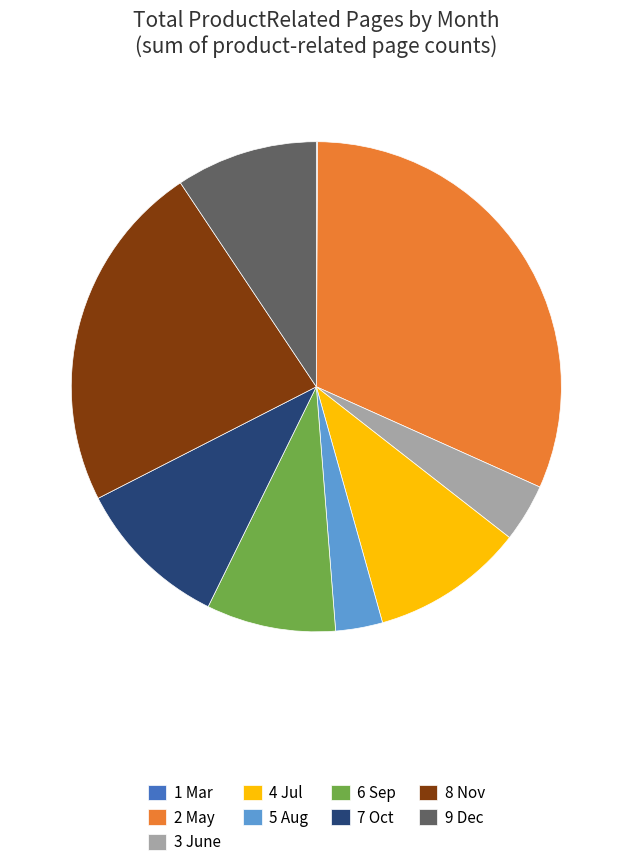

The 8 Nov slice represents 23% of the pie. True or false?

True